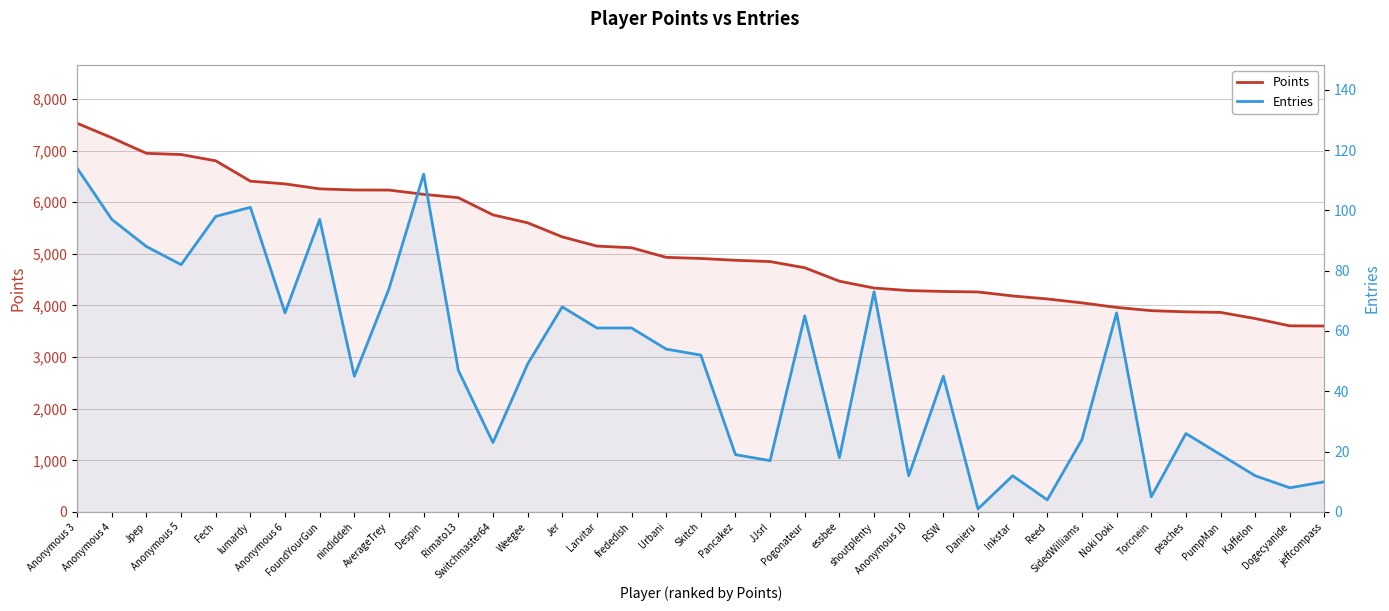

Between Pogonateur and Danieru, which series saw the biggest shift?

Points